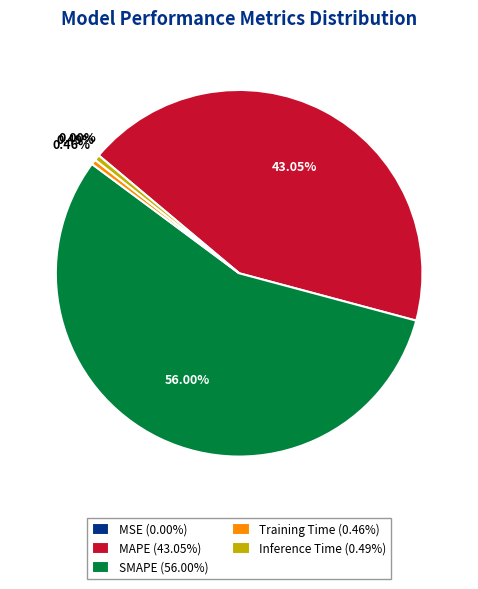

Is Training Time the majority of the pie?

No